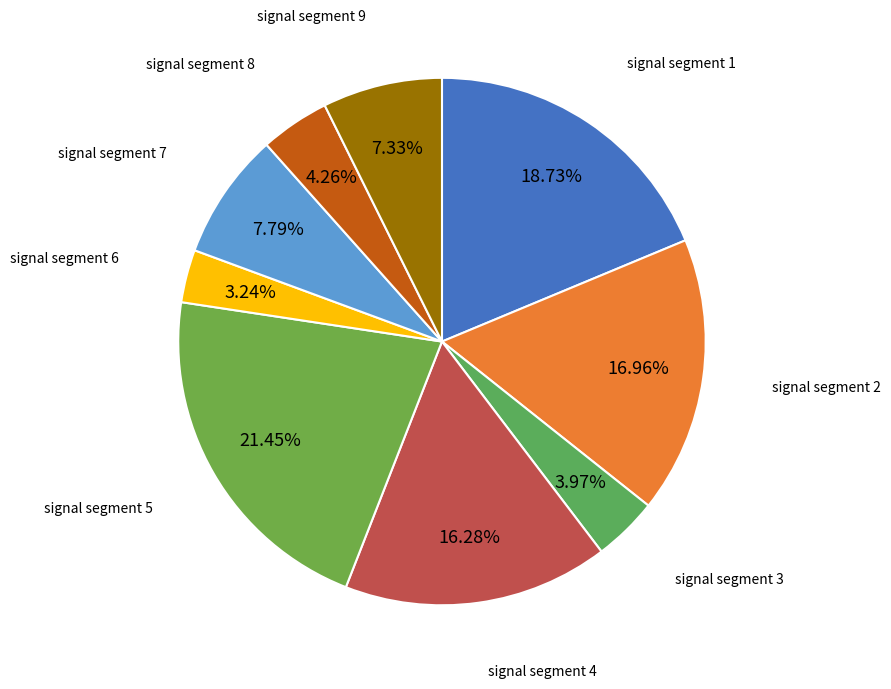

How many segments does this pie chart have?

9